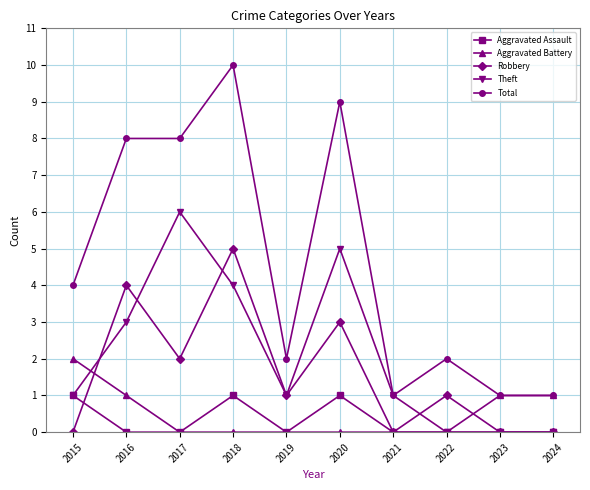

What is the minimum value for Total?

1